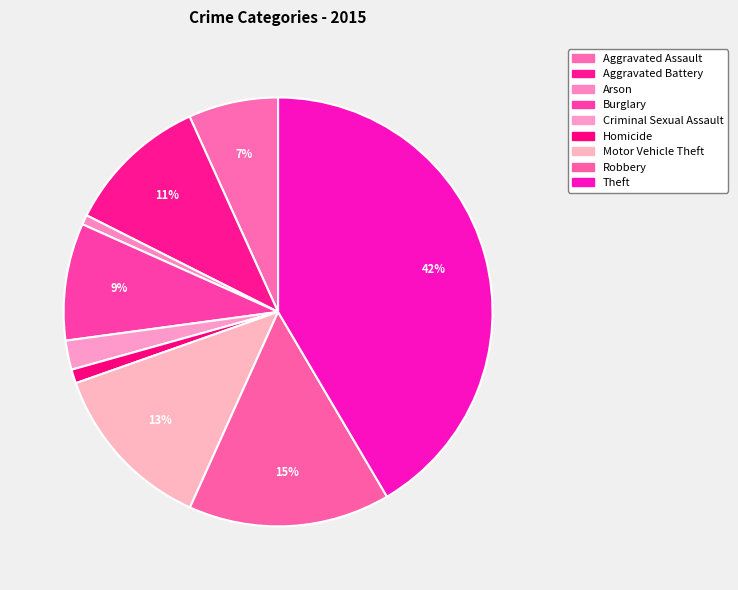

Does any single category account for the majority?

No